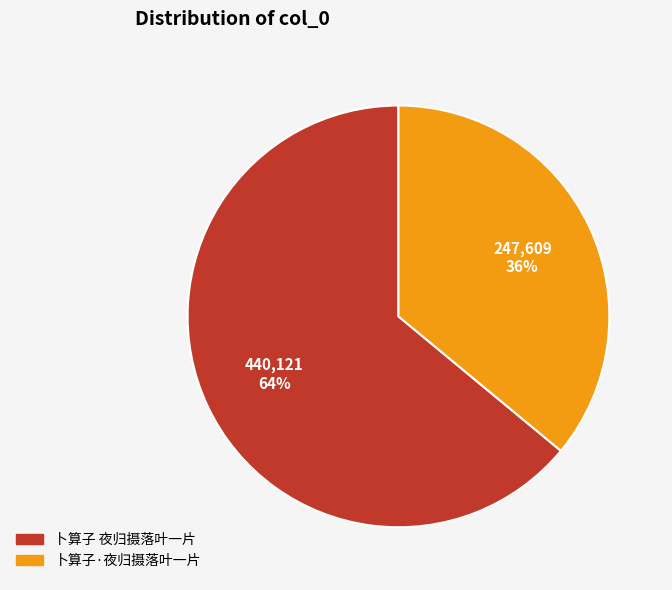

Which has a higher value, 卜算子 夜归摄落叶一片 or 卜算子·夜归摄落叶一片?

卜算子 夜归摄落叶一片